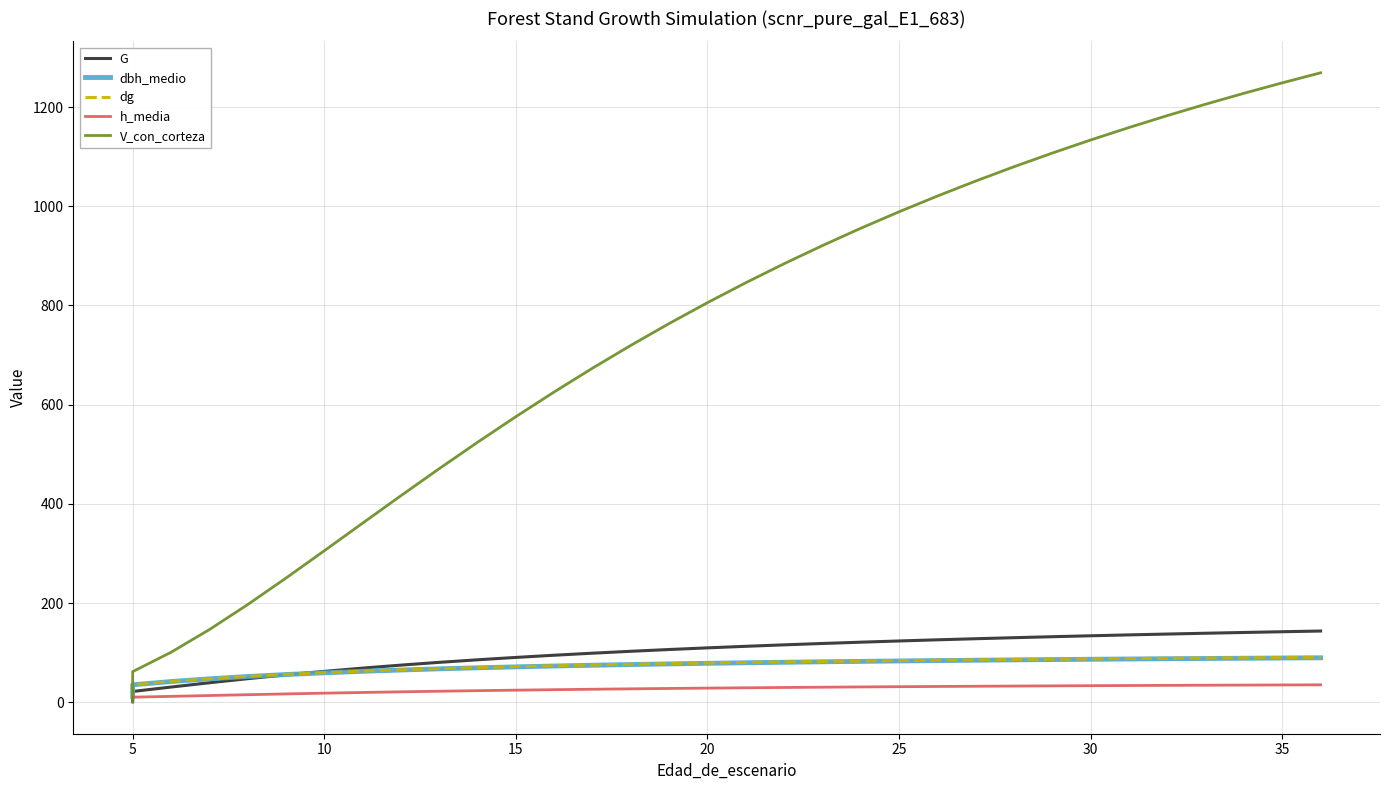

What is the value of the h_media point at the 30th from the left?

33.0